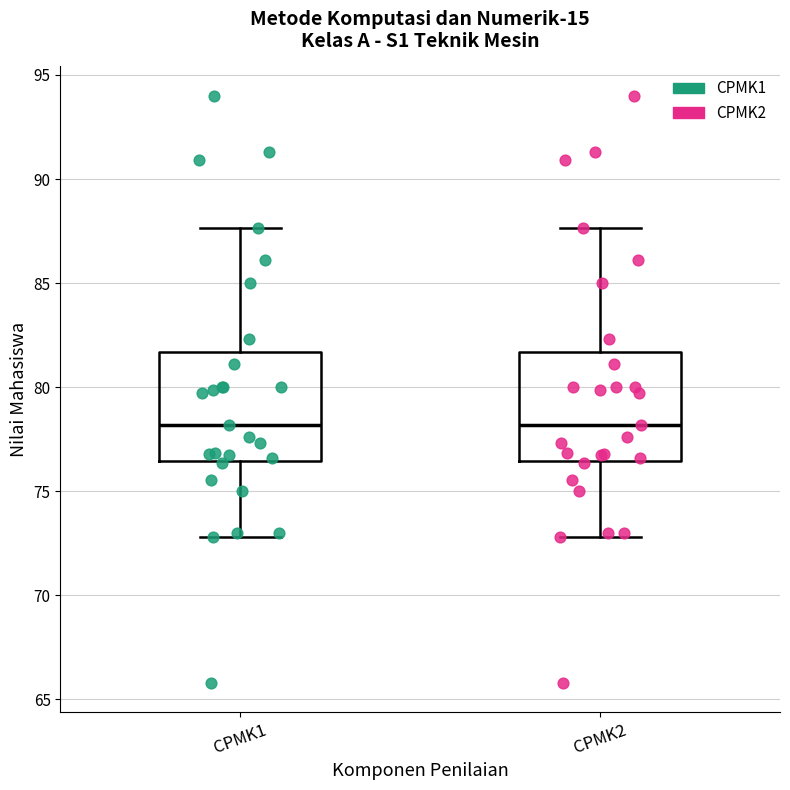

Reading left to right, transcribe this box plot: for each box, give where its median line is, the range the box spans, and where its two whiskers end, as read against the y-axis. The values are not printed on the chart, so give them approximately, as read against the axis.

CPMK1: median 78.0, box 76.5 to 81.5, whiskers 73.0 to 87.5
CPMK2: median 78.0, box 76.5 to 81.5, whiskers 73.0 to 87.5